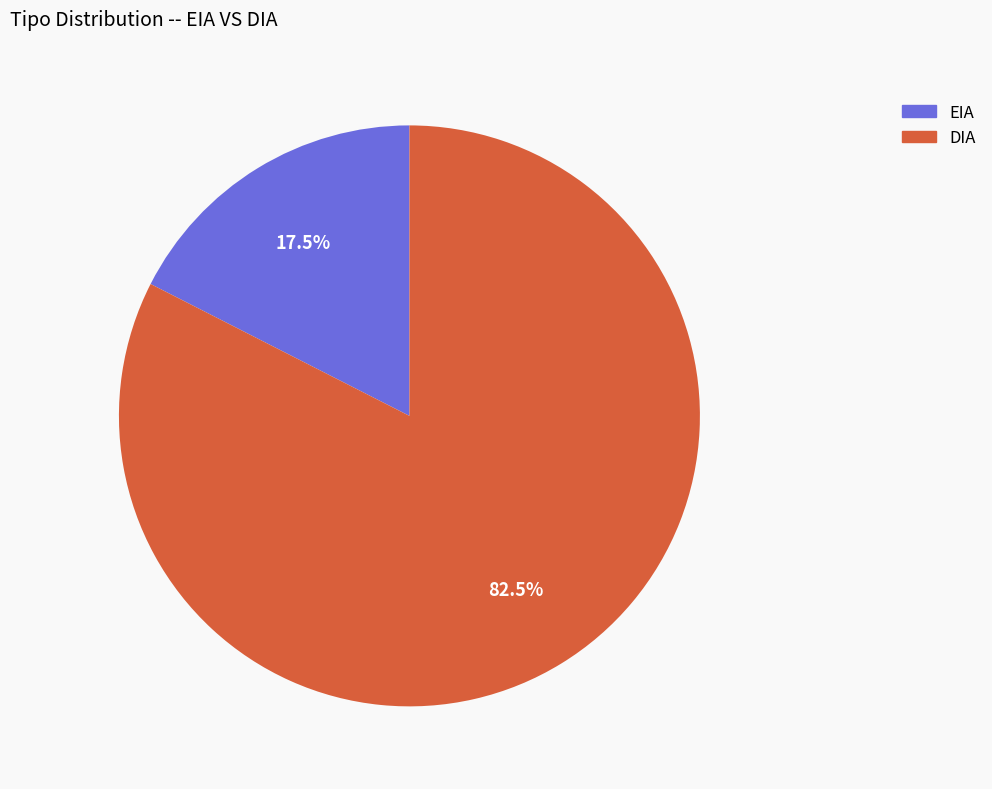

Which has a higher value, DIA or EIA?

DIA